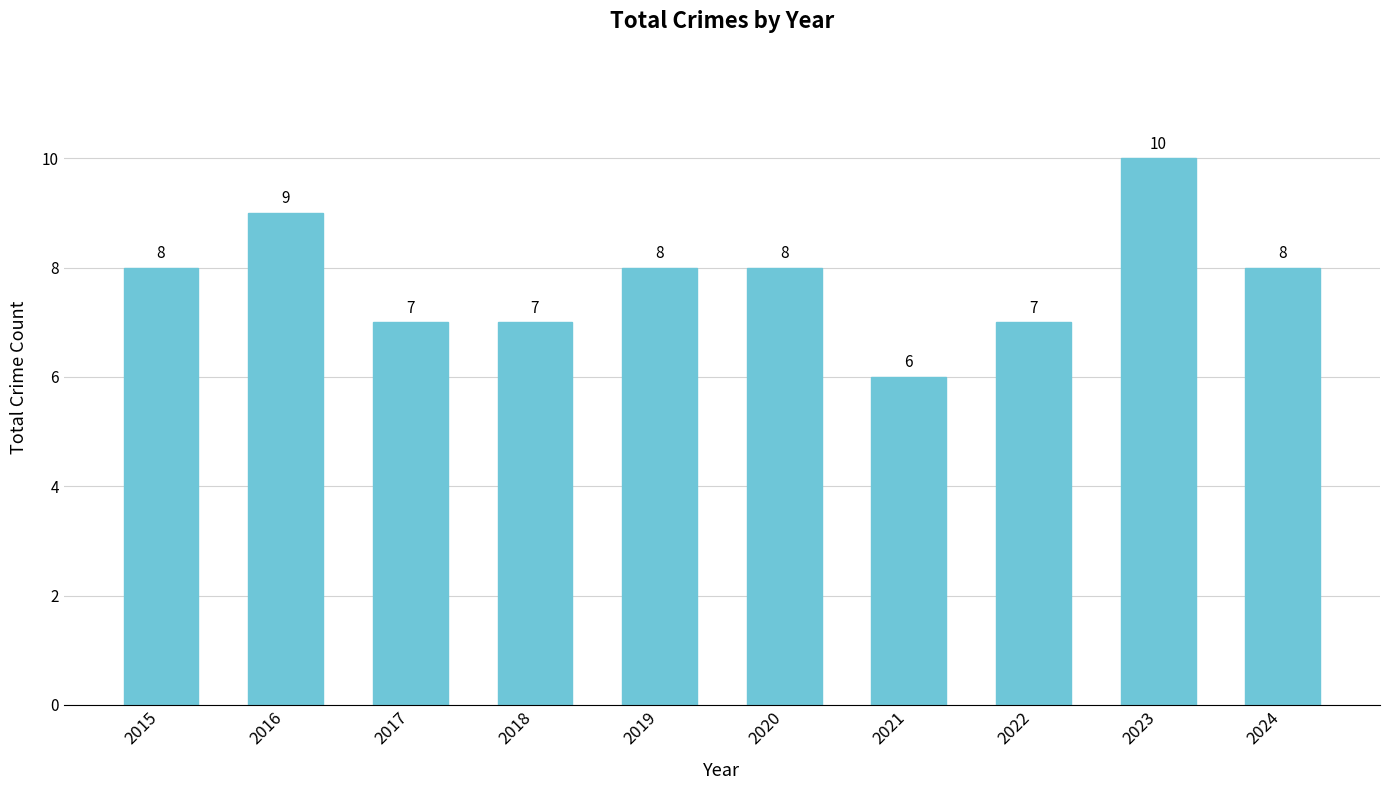

How many categories are shown in the chart?

10